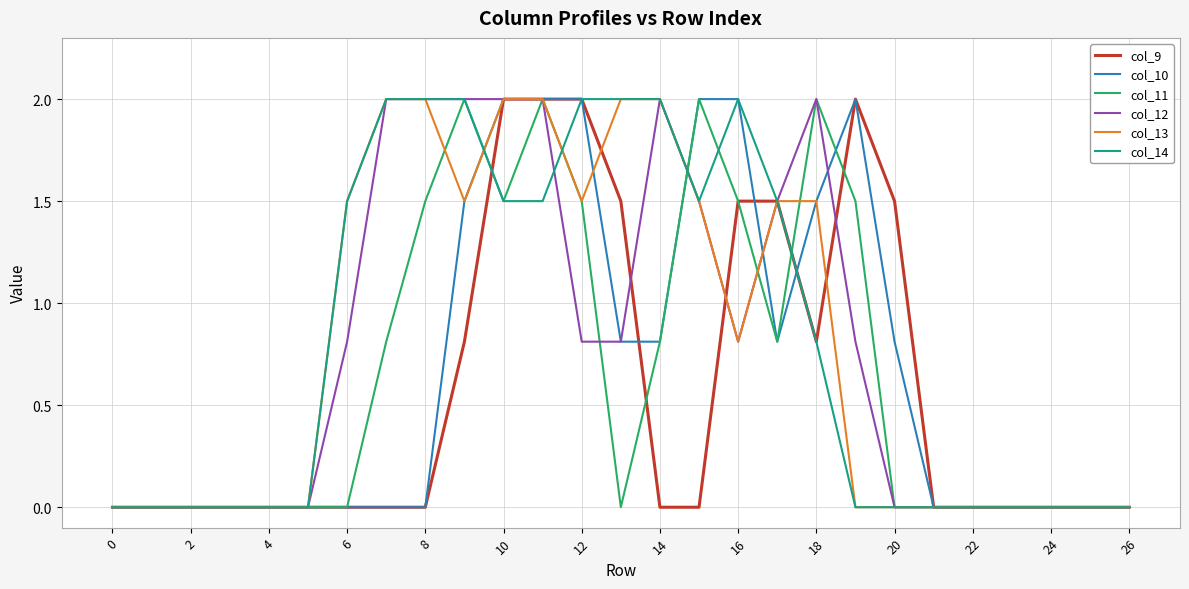

Reading left to right, extract all data points from this chart.

col_9: 0.0	0.0	0.0	0.0	0.0	0.0	0.0	0.0	0.0	0.8	2.0	2.0	2.0	1.5	0.0	0.0	1.5	1.5	0.8	2.0	1.5	0.0	0.0	0.0	0.0	0.0	0.0
col_10: 0.0	0.0	0.0	0.0	0.0	0.0	0.0	0.0	0.0	1.5	2.0	2.0	2.0	0.8	0.8	2.0	2.0	0.8	1.5	2.0	0.8	0.0	0.0	0.0	0.0	0.0	0.0
col_11: 0.0	0.0	0.0	0.0	0.0	0.0	0.0	0.8	1.5	2.0	1.5	2.0	1.5	0.0	0.8	2.0	1.5	0.8	2.0	1.5	0.0	0.0	0.0	0.0	0.0	0.0	0.0
col_12: 0.0	0.0	0.0	0.0	0.0	0.0	0.8	2.0	2.0	2.0	2.0	2.0	0.8	0.8	2.0	1.5	0.8	1.5	2.0	0.8	0.0	0.0	0.0	0.0	0.0	0.0	0.0
col_13: 0.0	0.0	0.0	0.0	0.0	0.0	1.5	2.0	2.0	1.5	2.0	2.0	1.5	2.0	2.0	1.5	0.8	1.5	1.5	0.0	0.0	0.0	0.0	0.0	0.0	0.0	0.0
col_14: 0.0	0.0	0.0	0.0	0.0	0.0	1.5	2.0	2.0	2.0	1.5	1.5	2.0	2.0	2.0	1.5	2.0	1.5	0.8	0.0	0.0	0.0	0.0	0.0	0.0	0.0	0.0